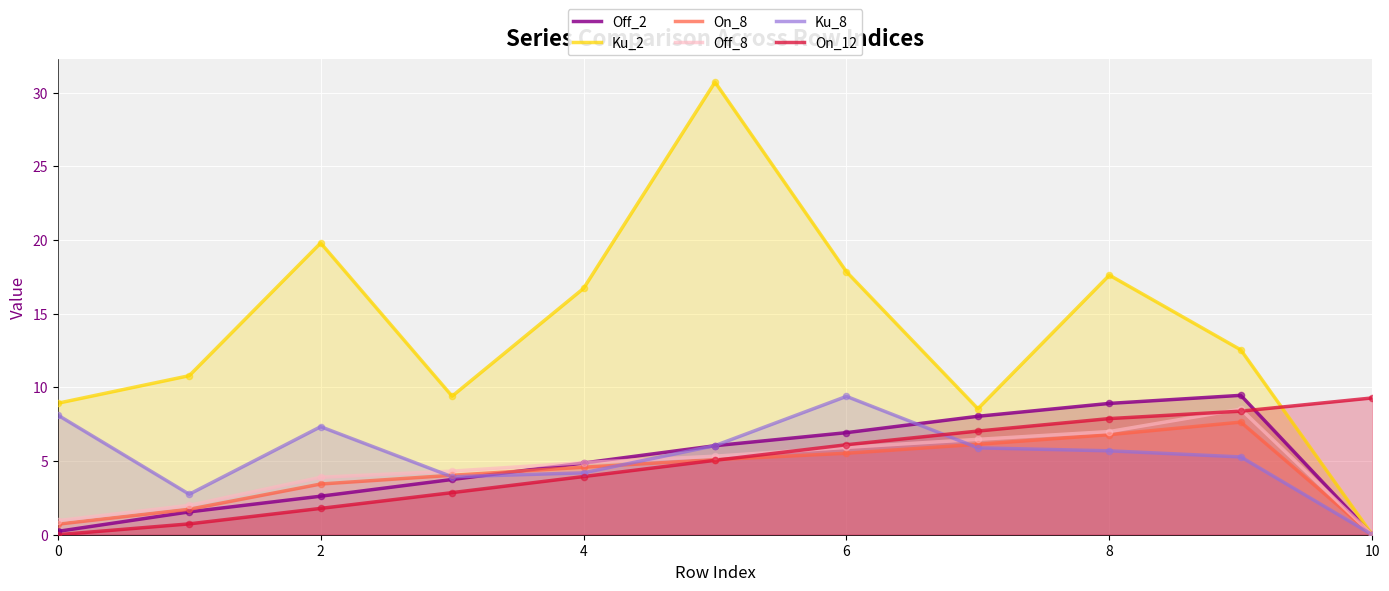

Which series has the largest total across all categories?

Ku_2